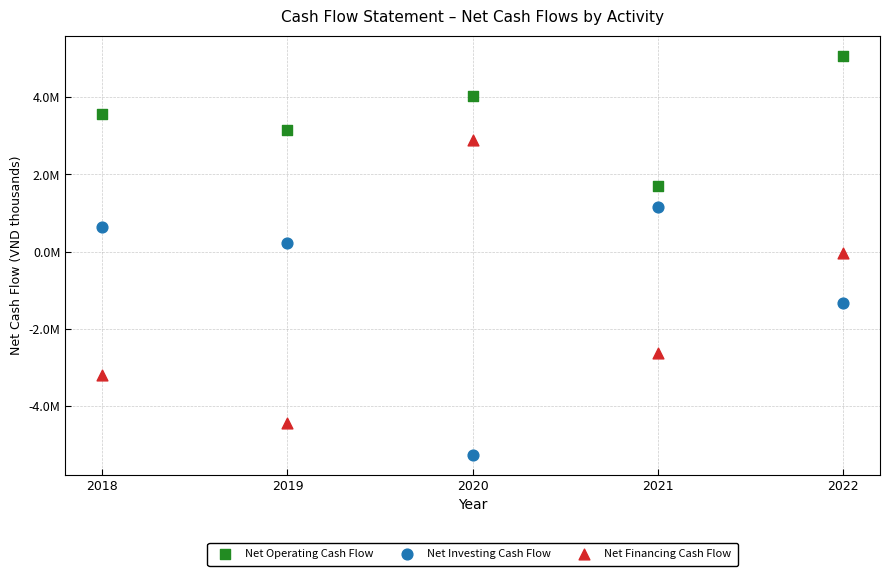

Which series contains the highest Y value?

Net Operating Cash Flow